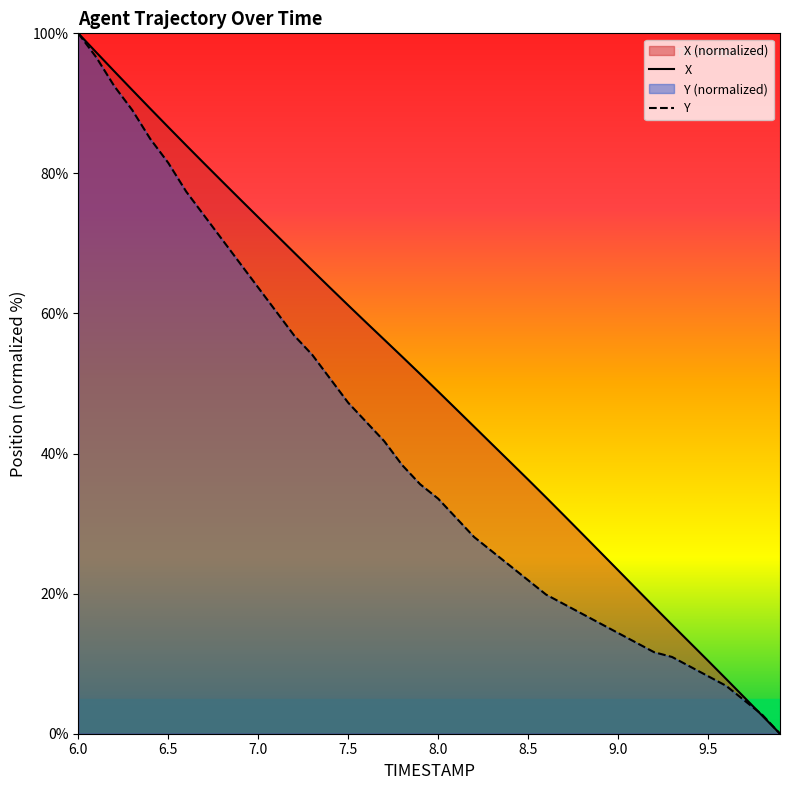

How many values in the X series exceed 51?

20